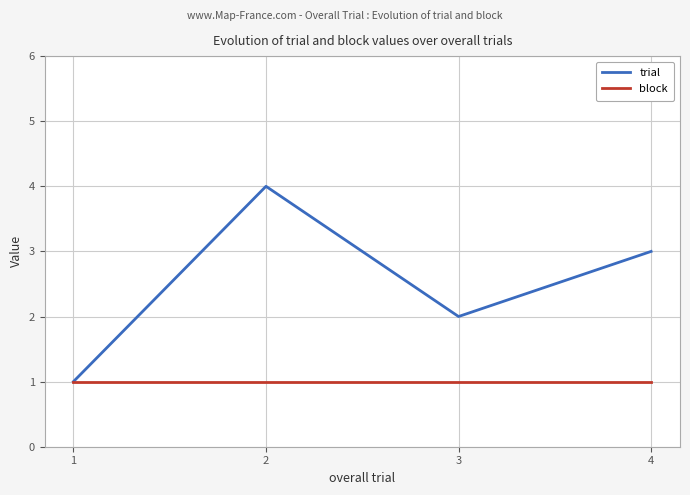

Where is the first local minimum for trial?

3